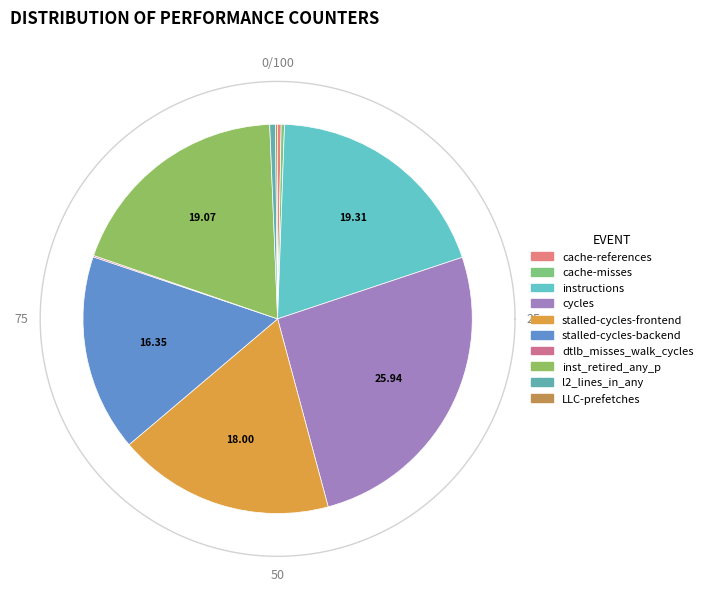

True or false: cache-misses accounts for 0% of the total.

True